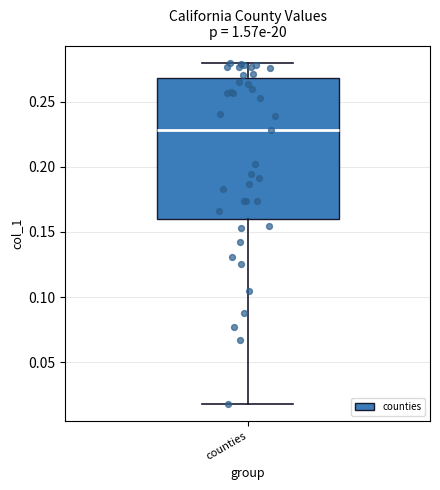

Where does the upper whisker of the box for counties end on the y-axis? The values are not printed on the chart, so give them approximately, as read against the axis.

0.28